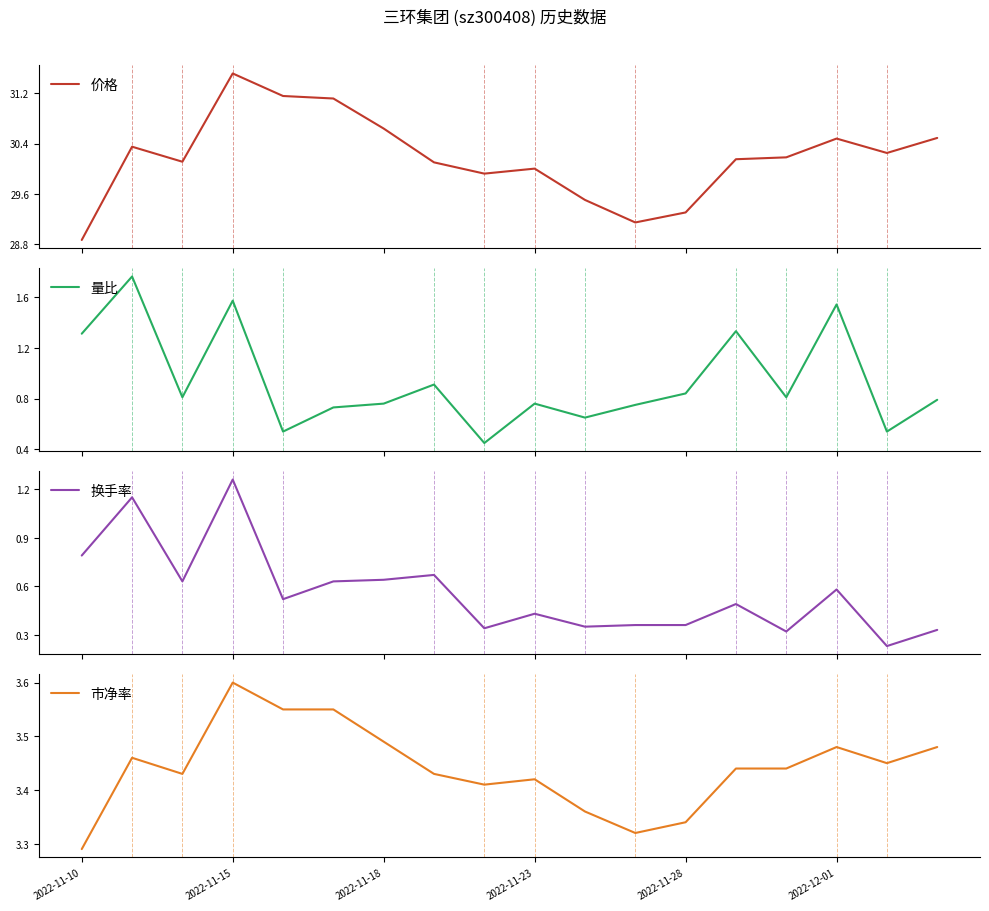

The 市净率 series shows 5.6 at 2022-11-28. True or false?

False